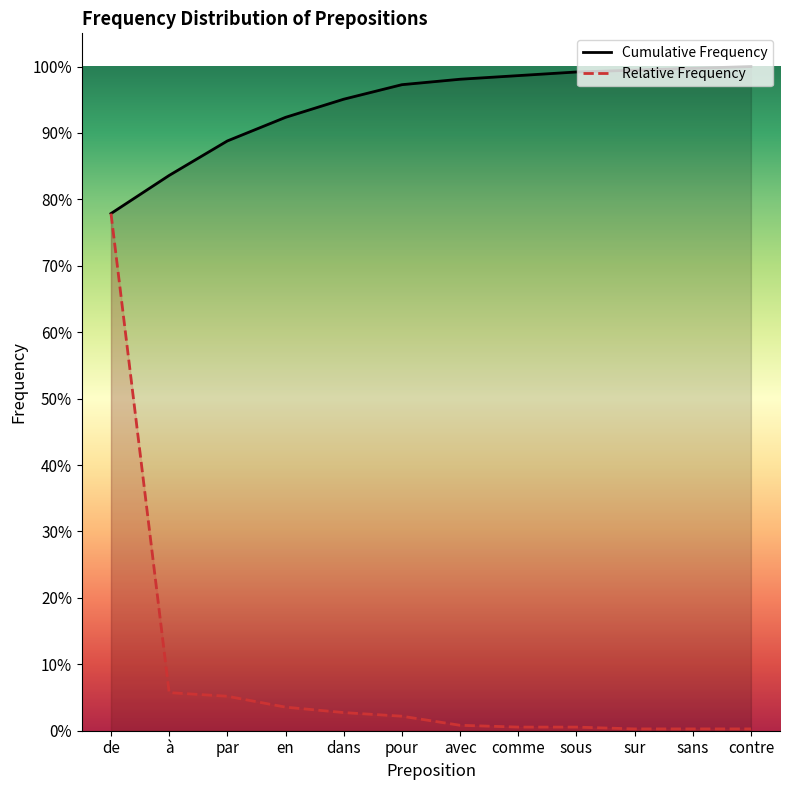

What is the label of the 7th point from the right?

pour